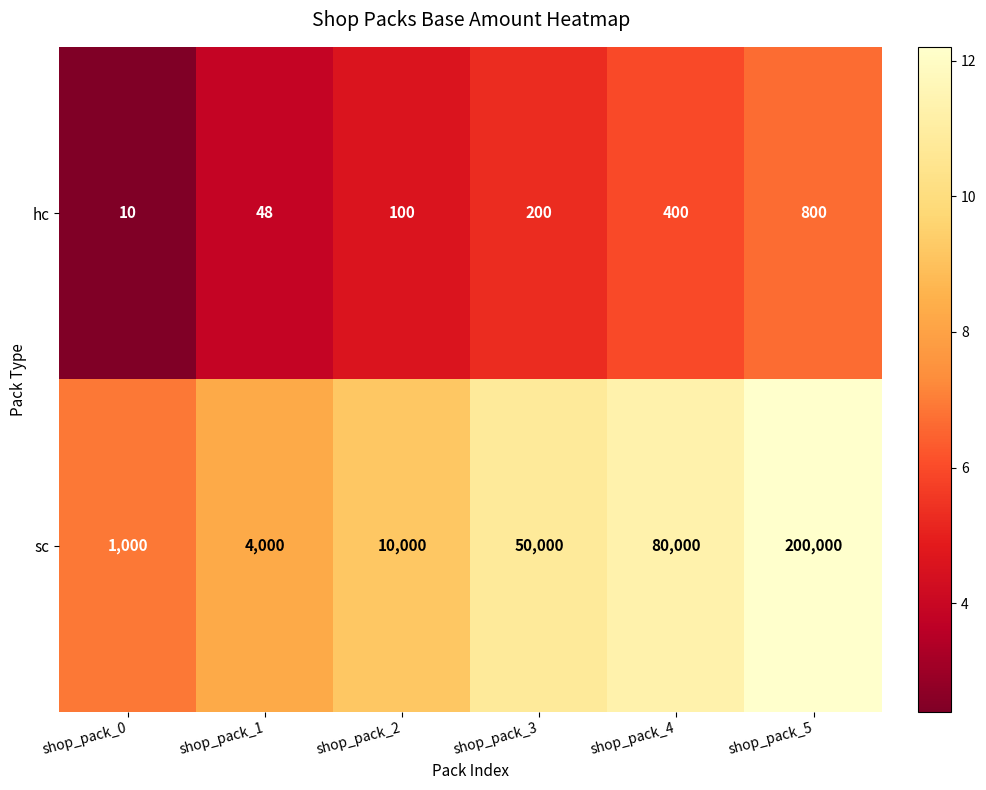

Reading left to right, extract all data points from this chart.

hc: shop_pack_0=10	shop_pack_1=48	shop_pack_2=100	shop_pack_3=200	shop_pack_4=400	shop_pack_5=800
sc: shop_pack_0=1000	shop_pack_1=4000	shop_pack_2=10000	shop_pack_3=50000	shop_pack_4=80000	shop_pack_5=200000